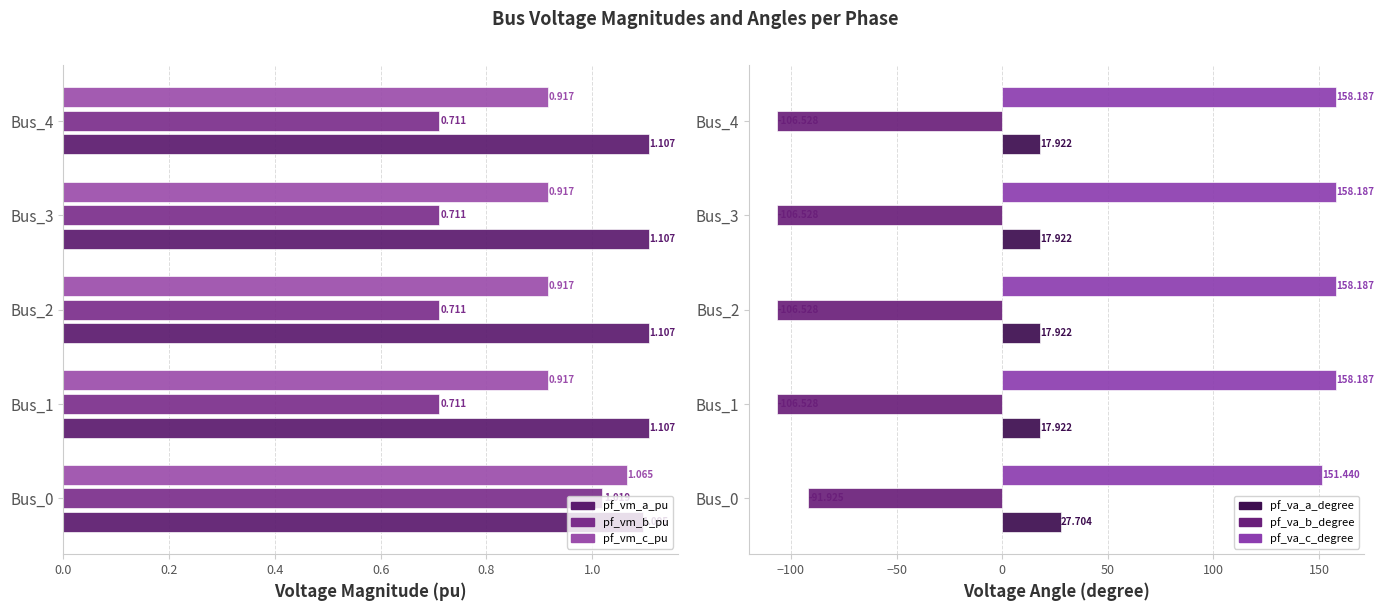

What are all the series names shown in the legend?

pf_vm_a_pu, pf_vm_b_pu, pf_vm_c_pu, pf_va_a_degree, pf_va_b_degree, pf_va_c_degree